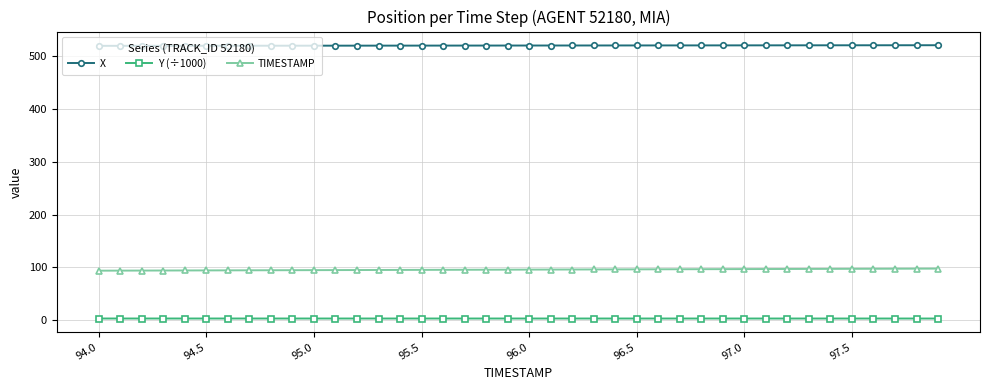

List the series in order of their overall mean, lowest first.

Y (÷1000), TIMESTAMP, X